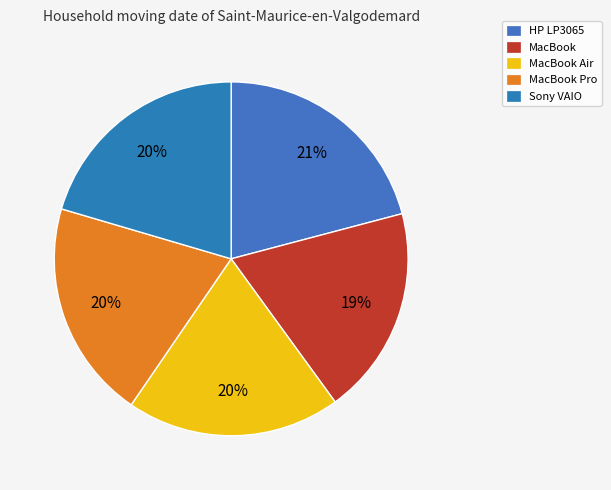

How many slices are in this pie chart?

5